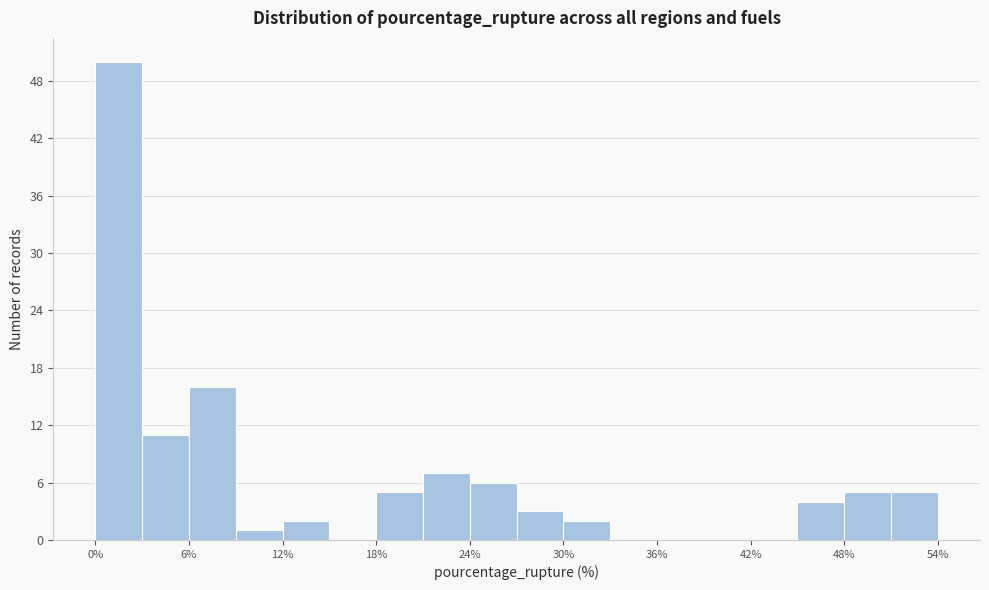

Around what value on the x-axis is the tallest bar? Give the approximate position of its centre, as read against the axis.

2